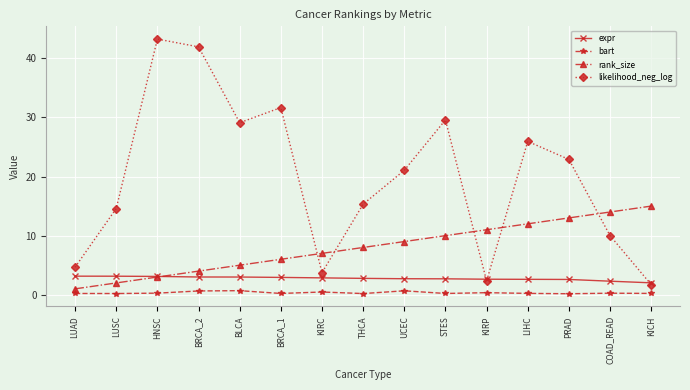

Which series has the largest range (max minus min)?

likelihood_neg_log